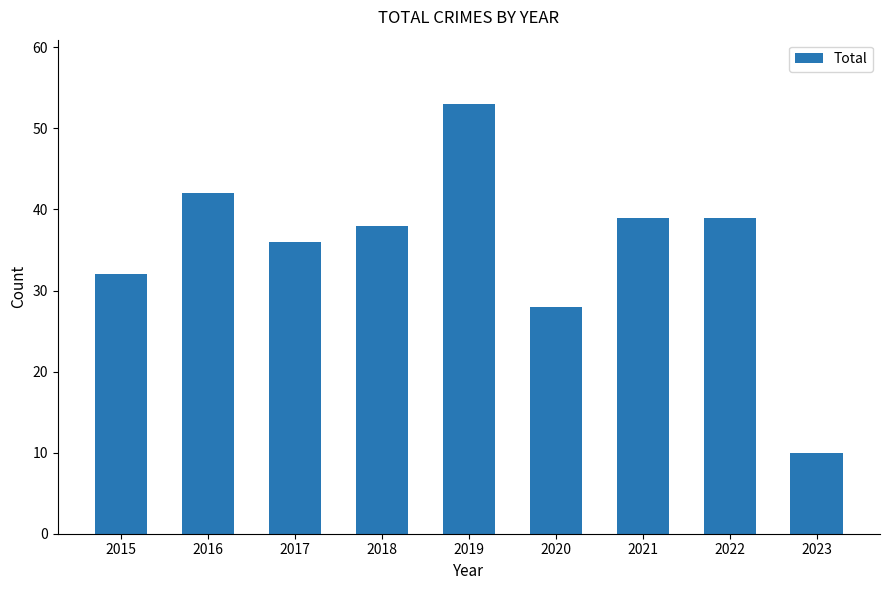

What is the minimum value shown in the chart?

10